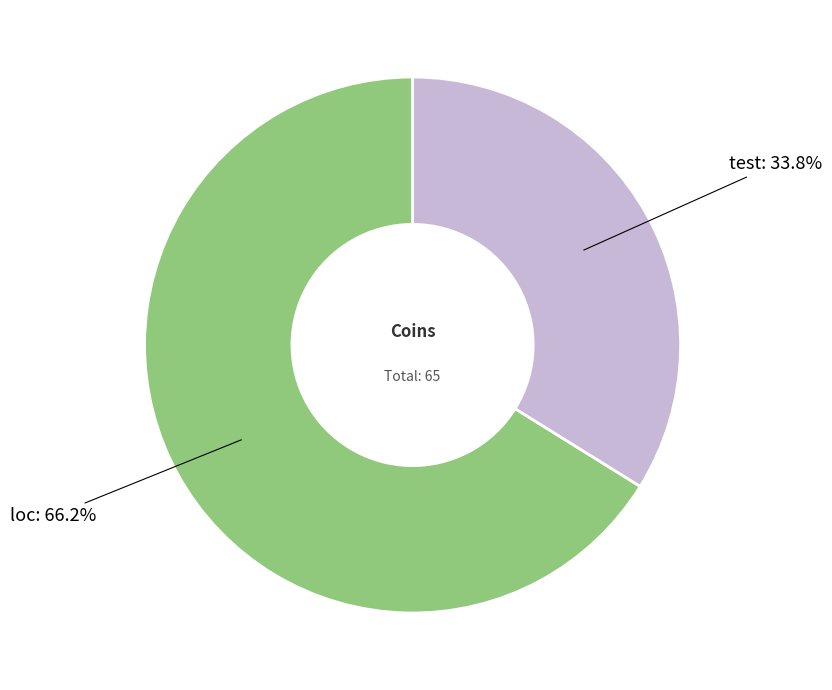

What percentage do loc and test together represent?

100.0%